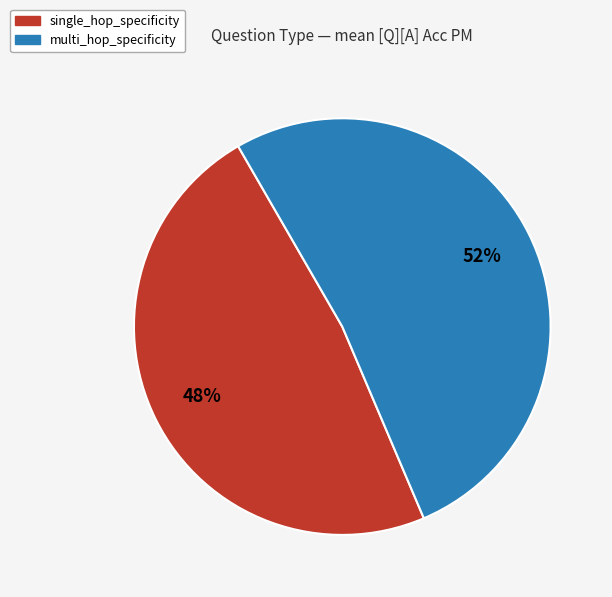

Is it true that multi_hop_specificity is 65% of the pie?

False